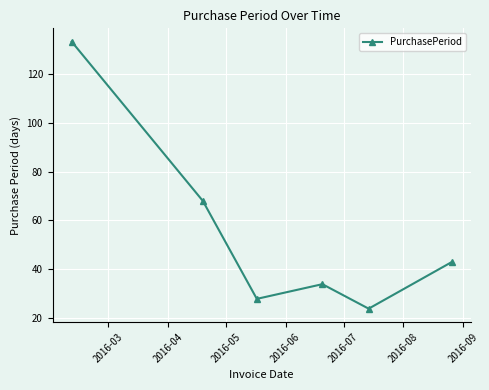

Is this an area chart (filled region under the line)?

No